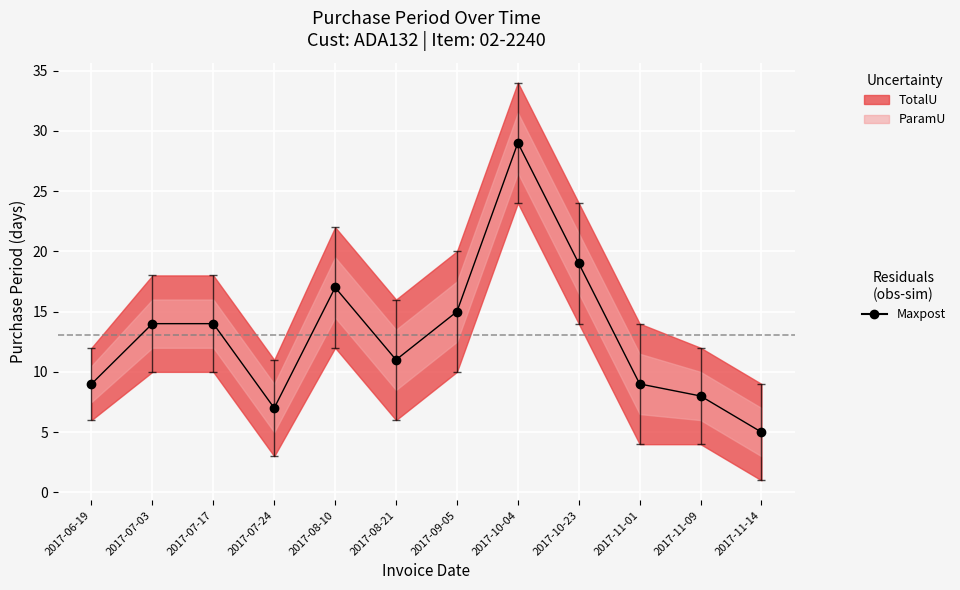

What is the label of the 8th point from the right?

2017-08-10